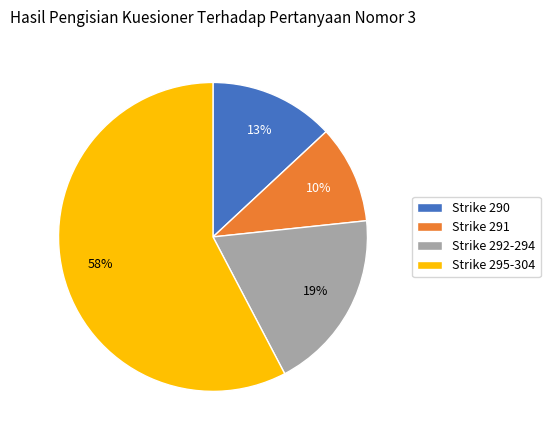

Count the number of slices in the pie.

4